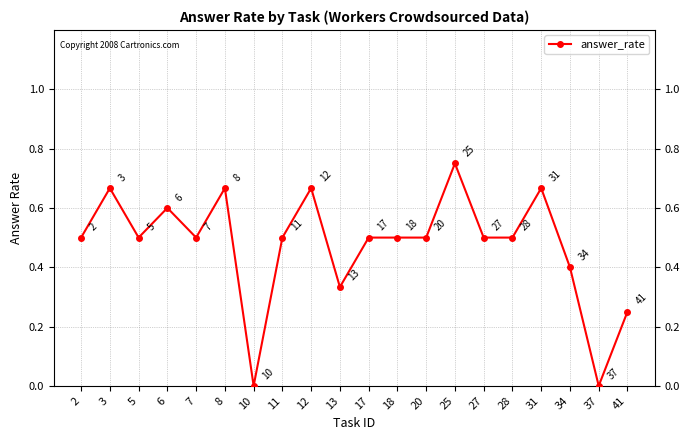

What value does the data have at 17?

0.5